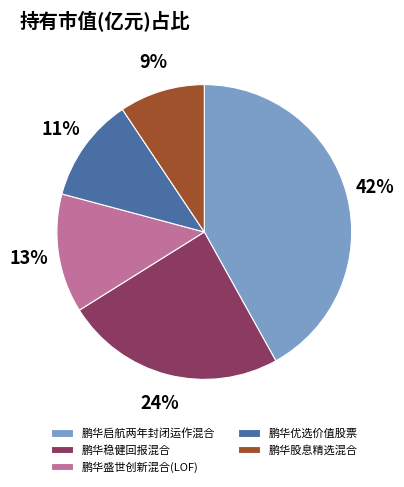

Does 鹏华启航两年封闭运作混合 account for over 50% of the chart?

No